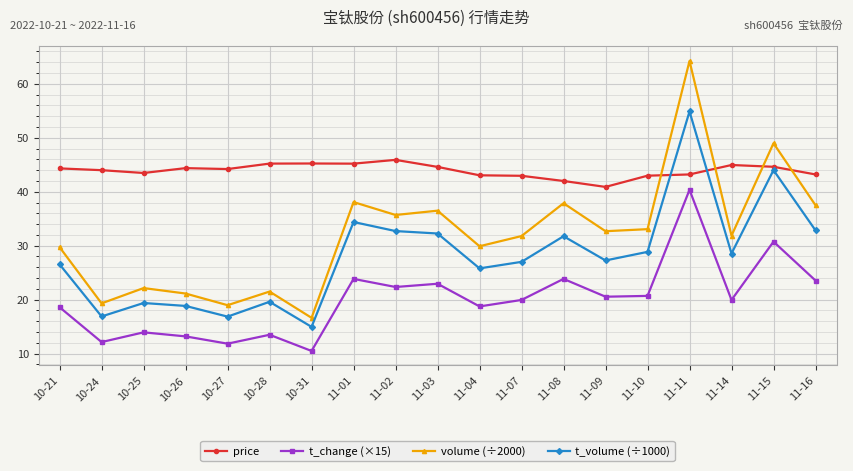

Rank the series by their maximum value, from highest to lowest.

volume (÷2000), t_volume (÷1000), price, t_change (×15)